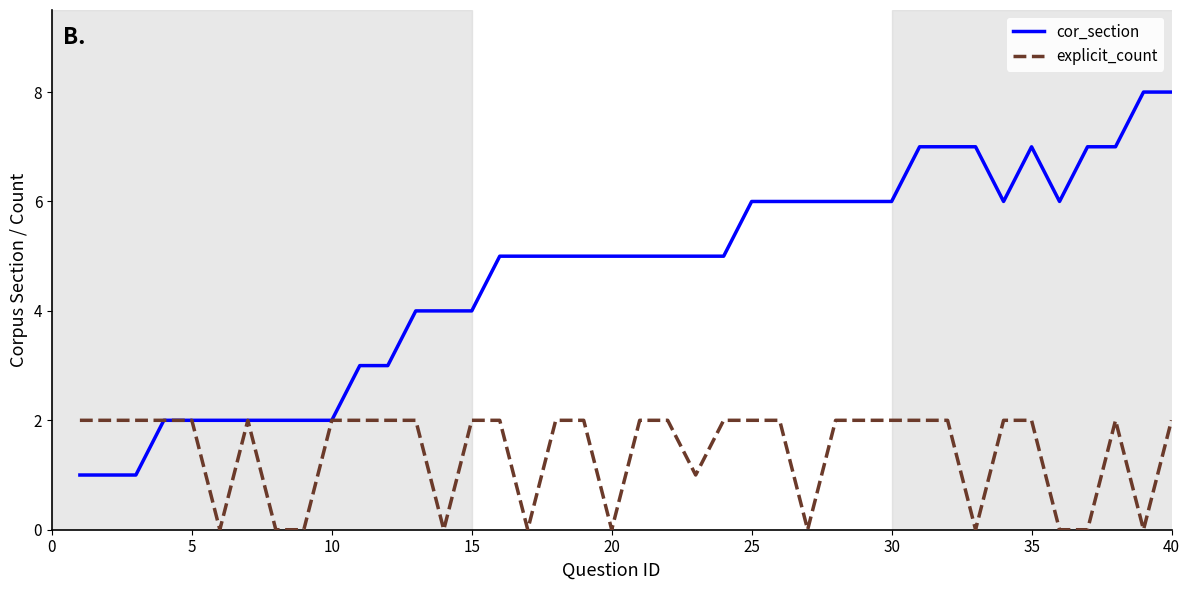

Does the chart have visible grid lines?

No